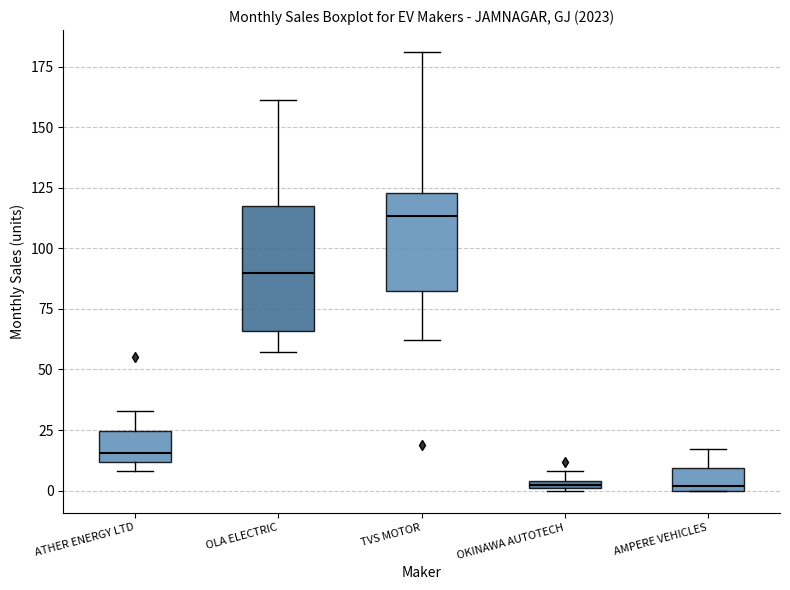

Which box is the tallest, from its lower edge to its upper edge?

OLA ELECTRIC